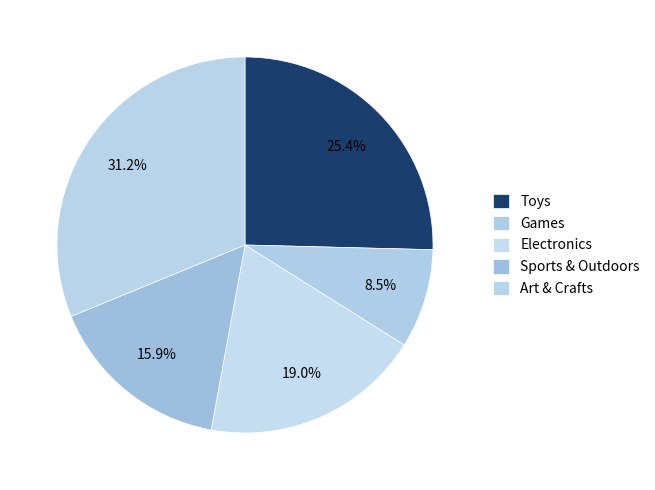

Rank the categories by value from lowest to highest.

Games, Sports & Outdoors, Electronics, Toys, Art & Crafts